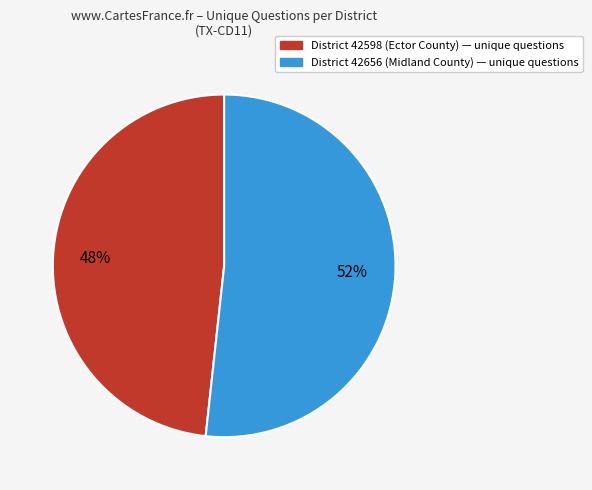

To the nearest percent, what is the average slice percentage?

50%